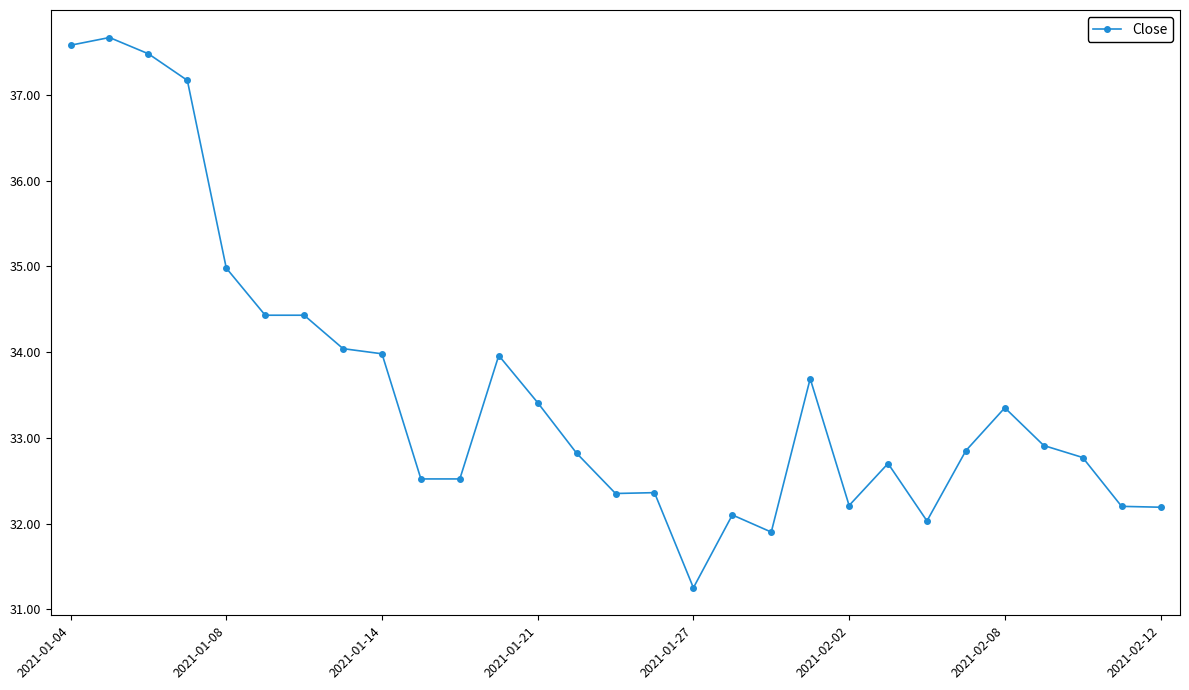

True or false: there are more than 1 points higher than both neighbors.

True